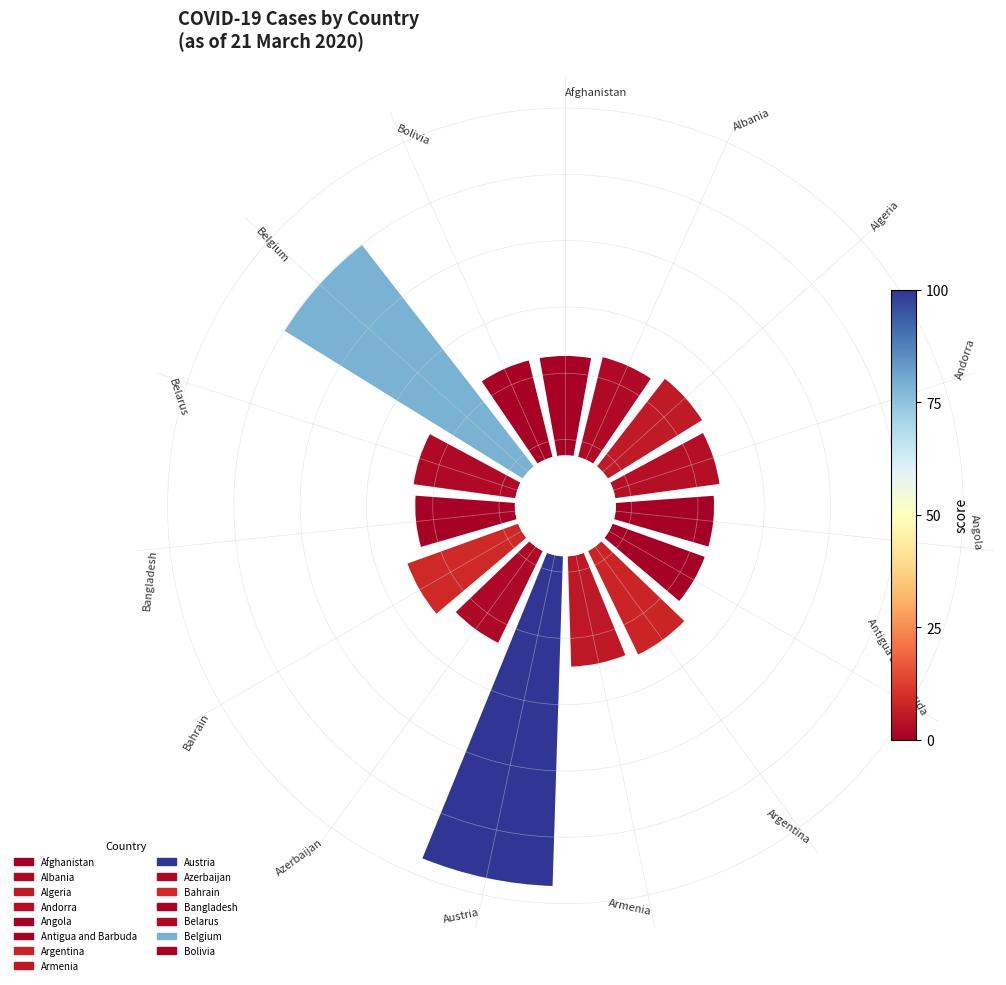

The Argentina slice represents 6% of the pie. True or false?

True